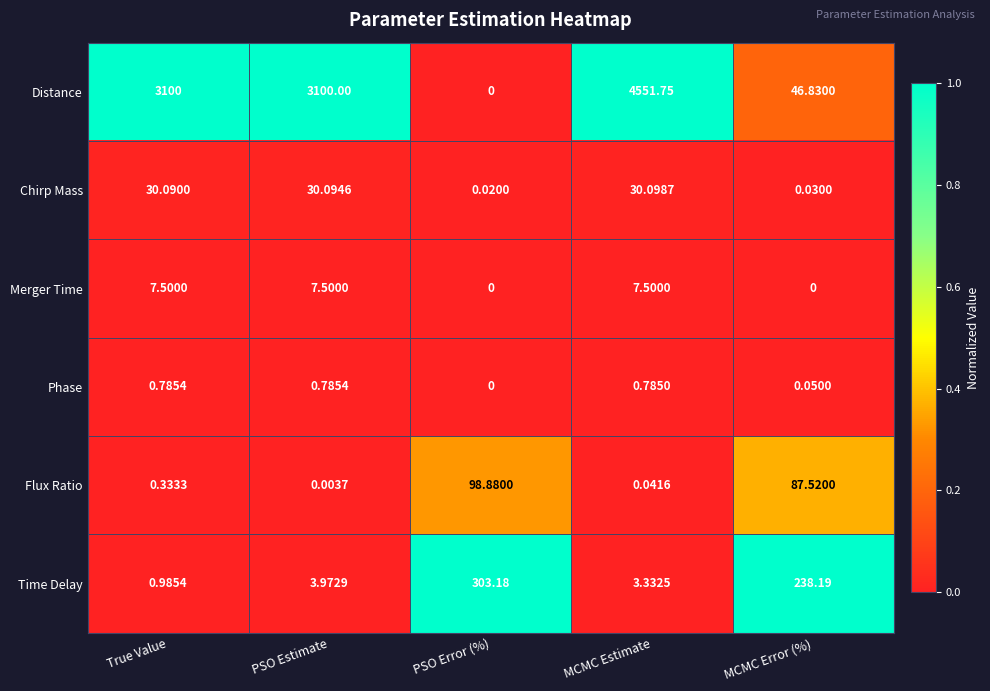

List the series in order of their peak value, lowest first.

Phase, Merger Time, Chirp Mass, Flux Ratio, Time Delay, Distance